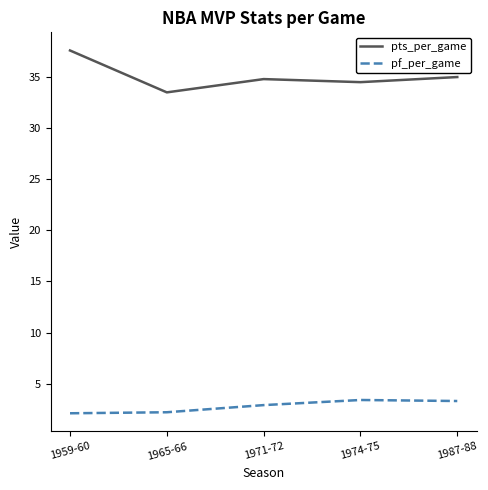

What is the spread (max minus min) of values at 1965-66?

31.3